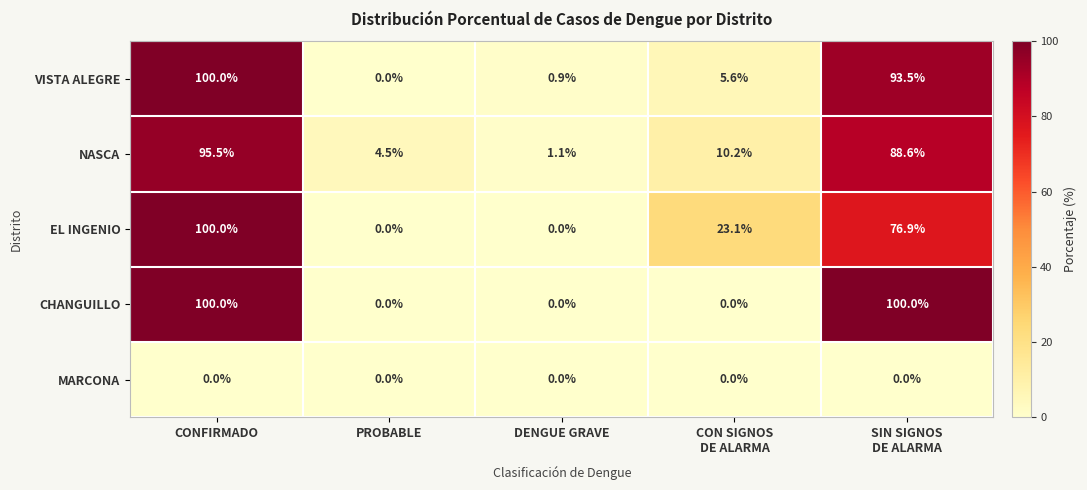

True or false: CHANGUILLO has a value of 0.0 at DENGUE GRAVE.

True